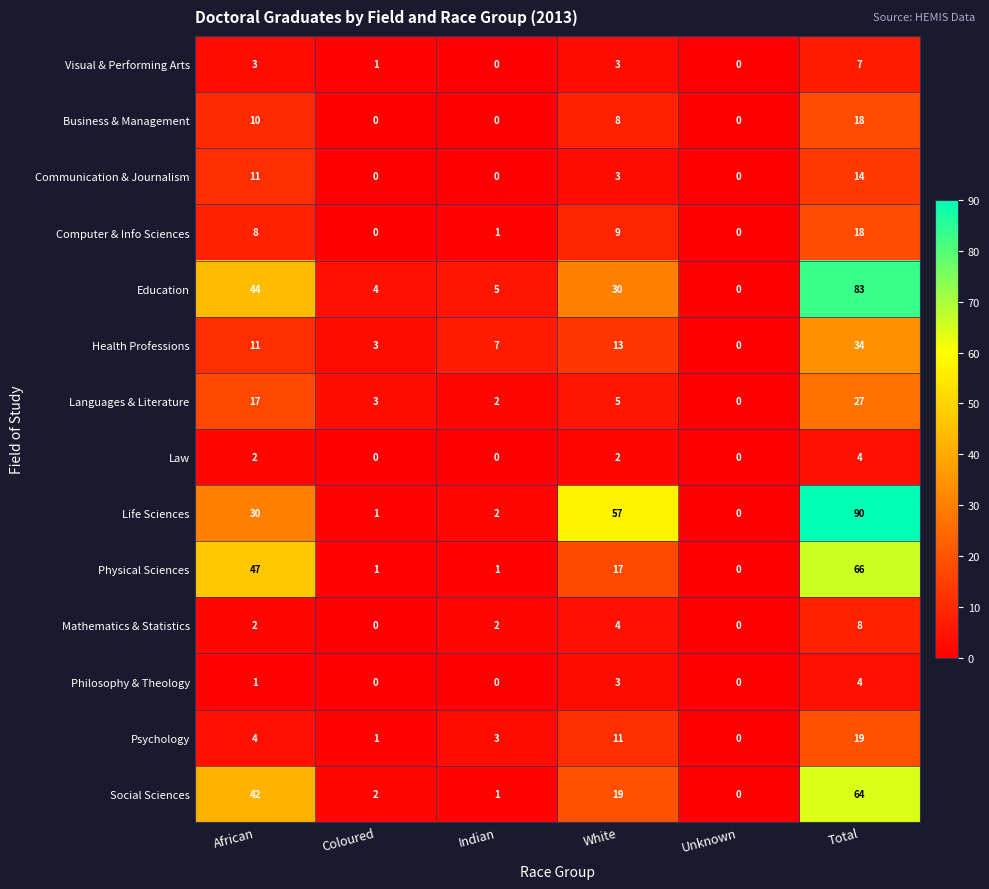

What is the average value of the Business & Management series?

6